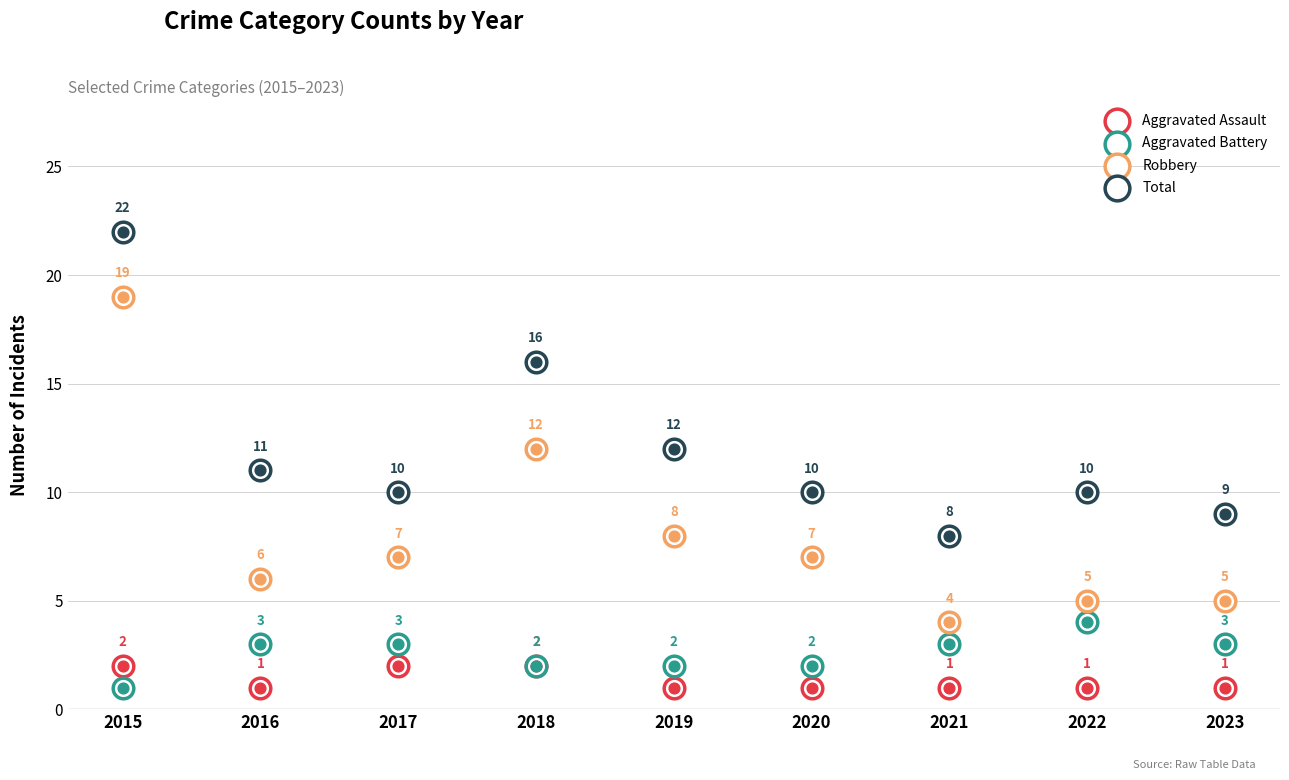

Which series has the widest spread of Y values?

Robbery